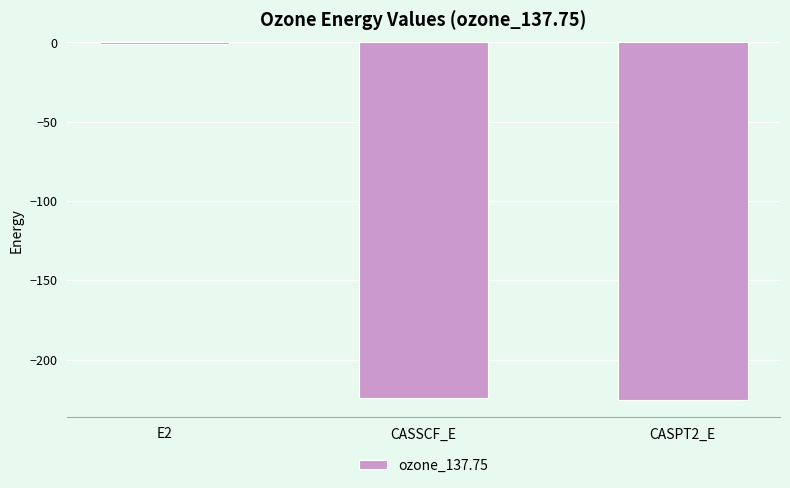

What value does the data have at CASSCF_E?

-224.6